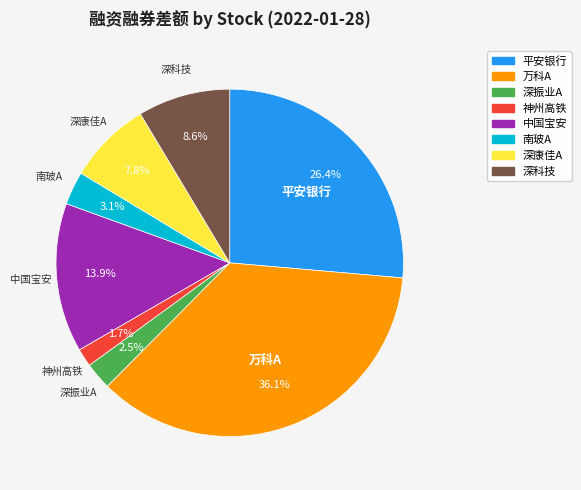

Which slice is the largest?

万科A